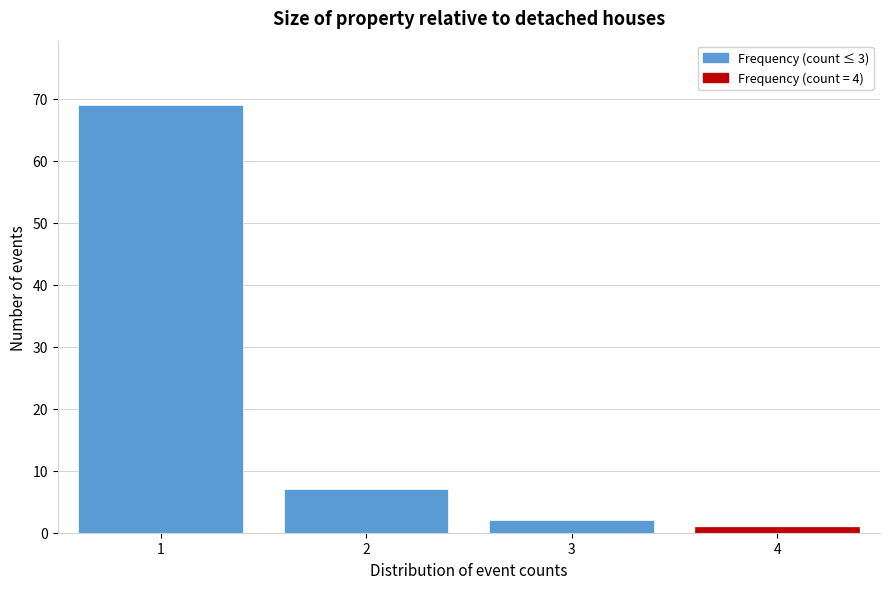

Reading left to right, list all the values displayed in this chart.

1=69	2=7	3=2	4=1